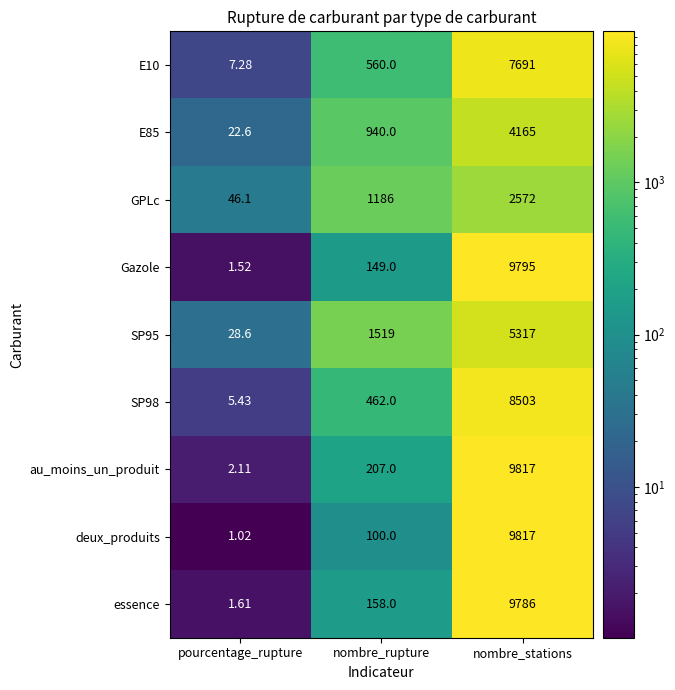

At which category is the sum across all series the highest?

nombre_stations